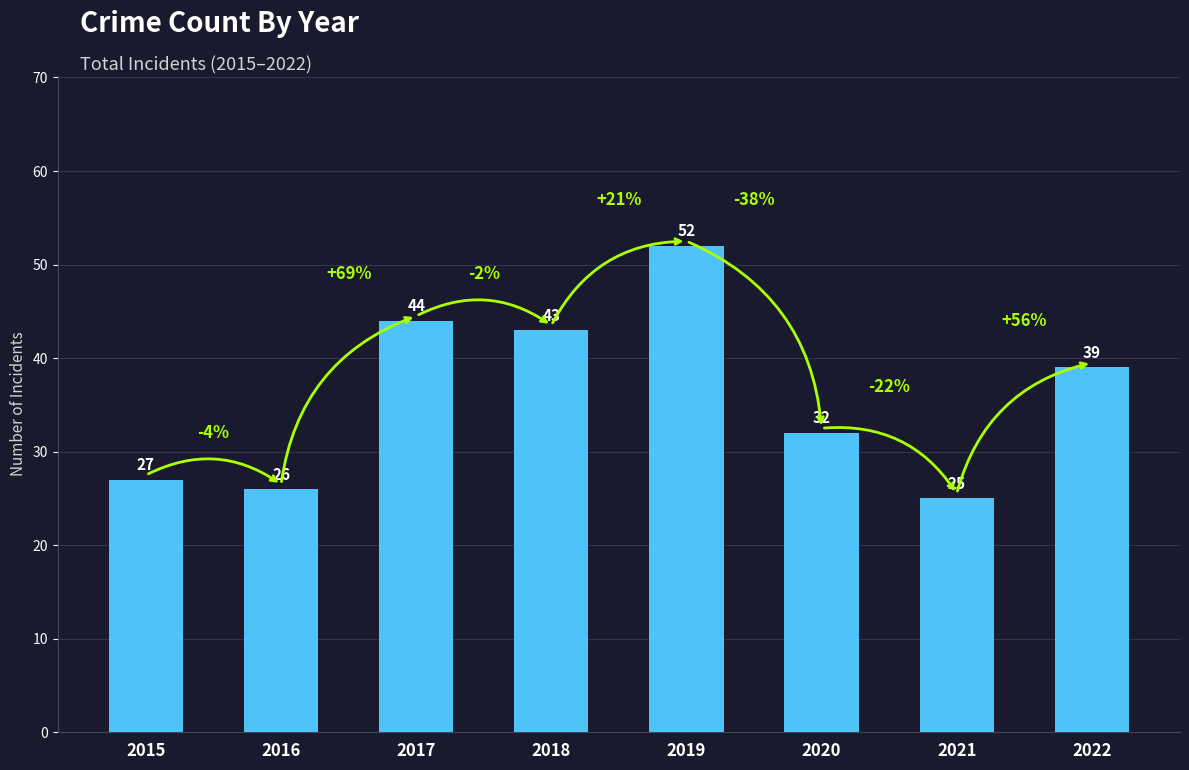

Count the number of categories in the chart.

8